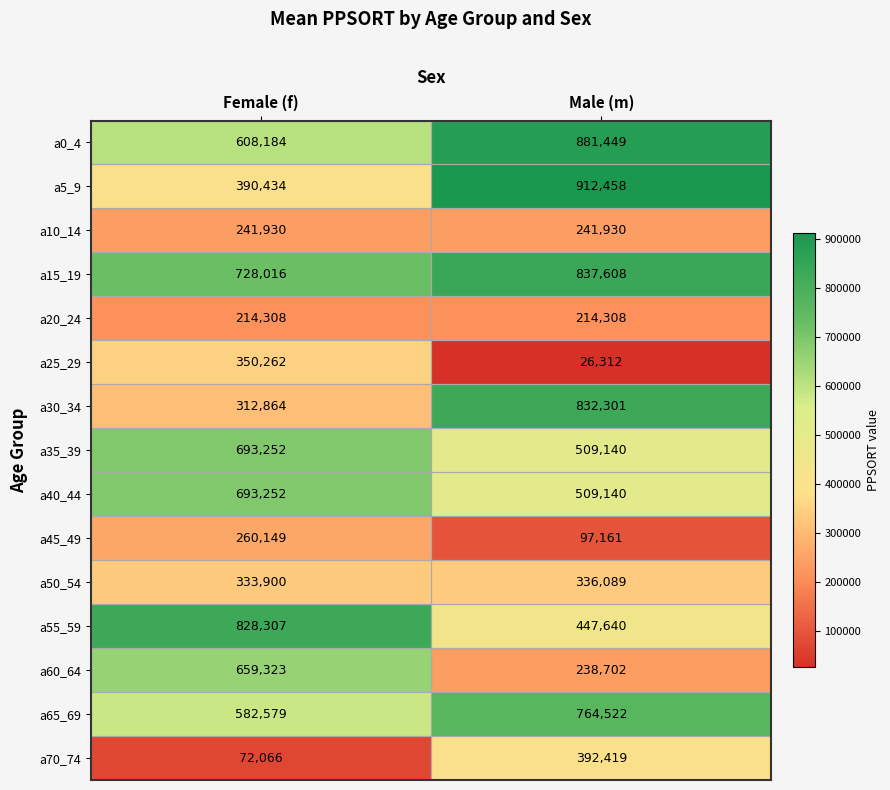

What is the minimum value for a50_54?

333900